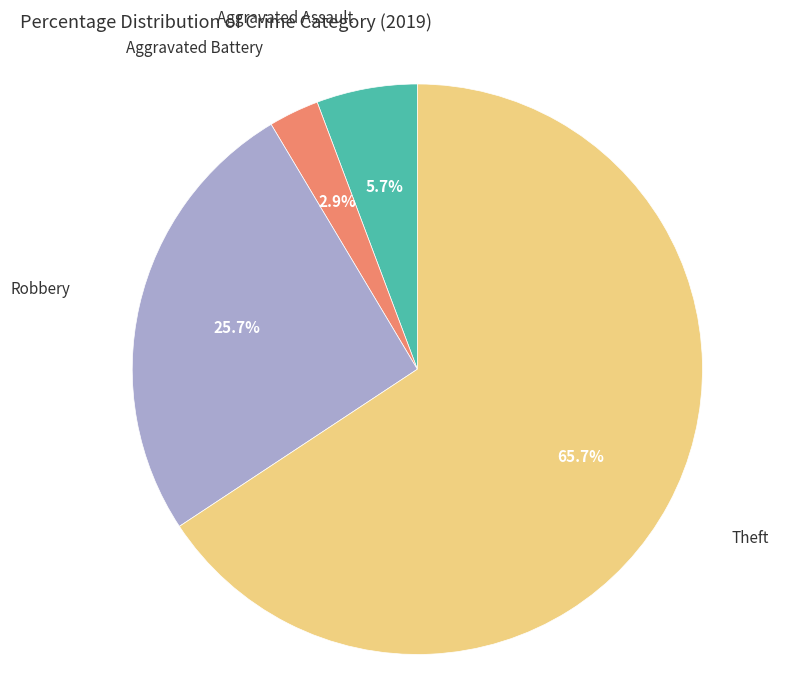

Which category has the biggest portion of the pie?

Theft